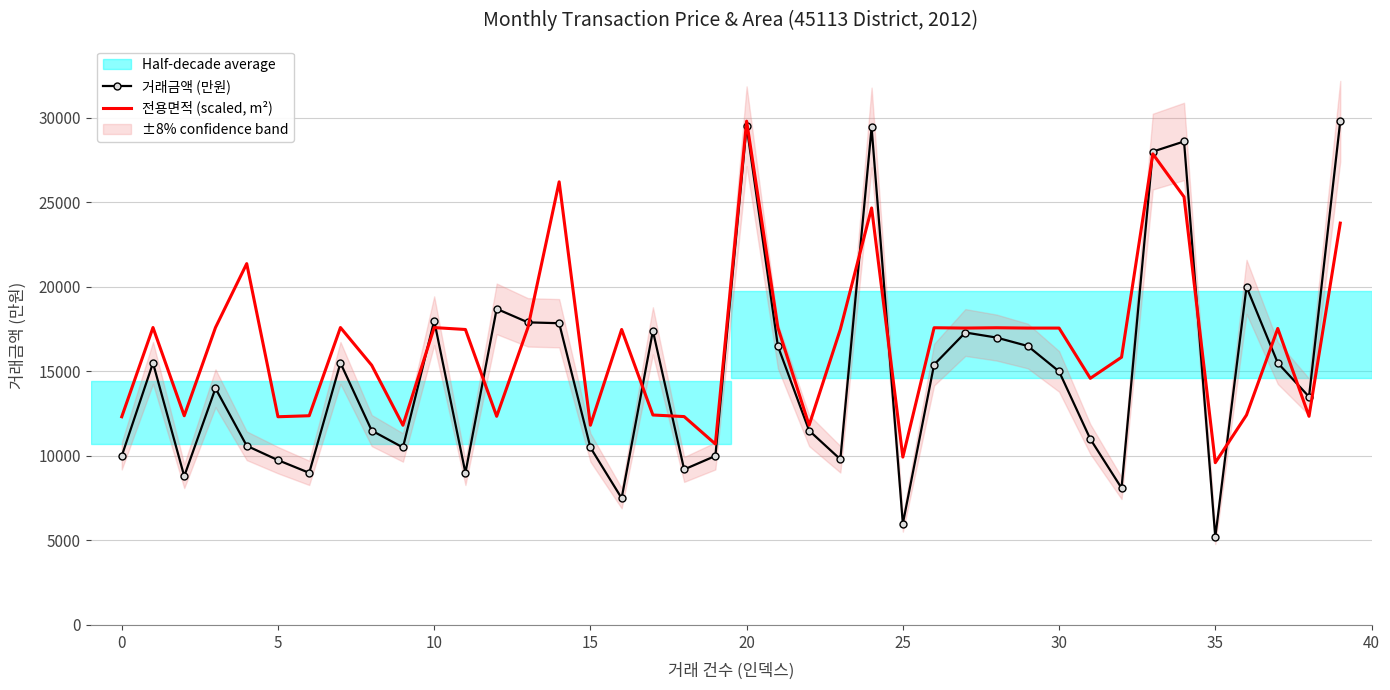

What is the maximum value for 전용면적 (scaled, m²)?

29800.0